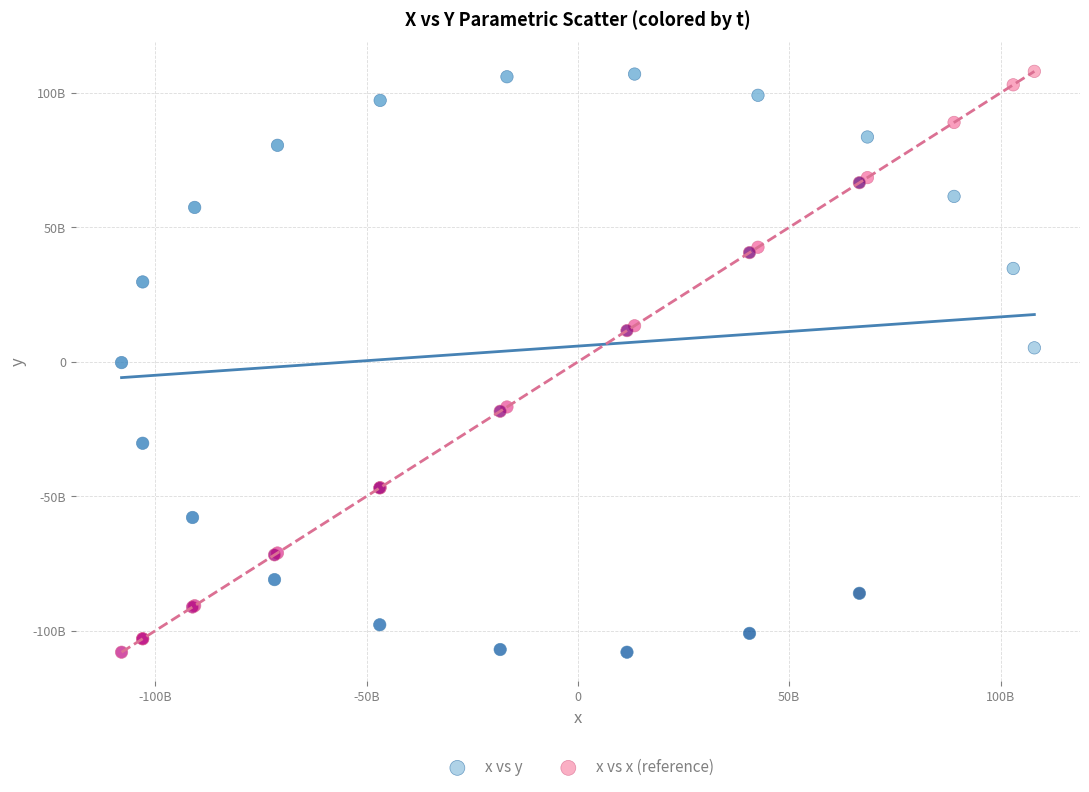

What are all the series names shown in the legend?

x vs y, x vs x (reference)